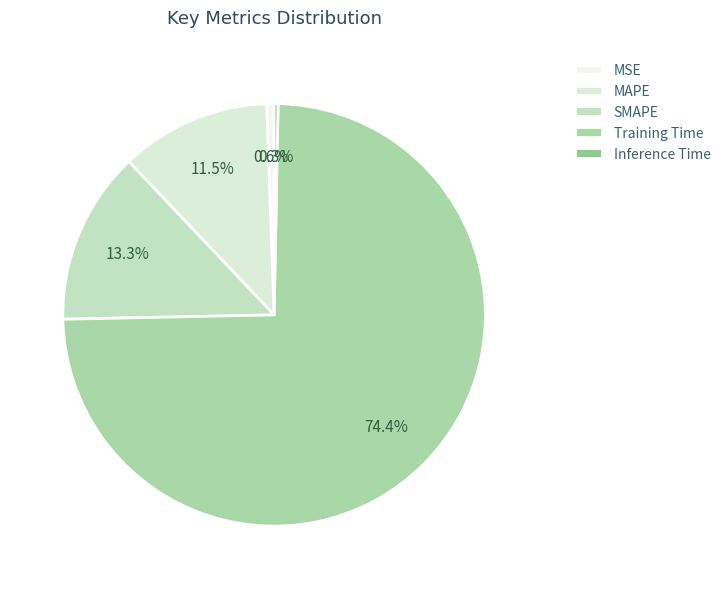

Which category has the smallest portion of the pie?

Inference Time